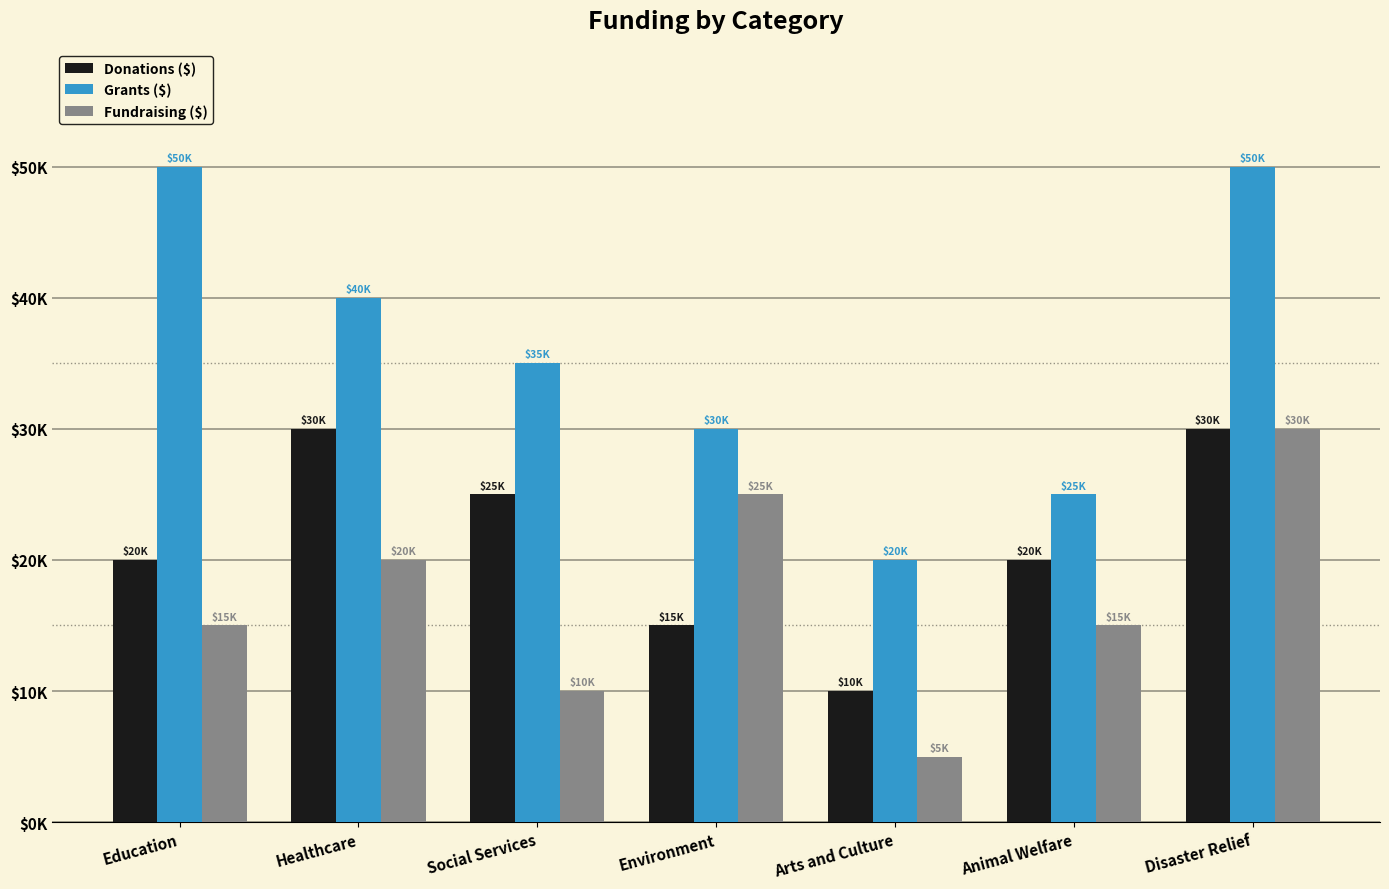

Reading left to right, list all the values displayed in this chart.

Donations ($): 20000	30000	25000	15000	10000	20000	30000
Grants ($): 50000	40000	35000	30000	20000	25000	50000
Fundraising ($): 15000	20000	10000	25000	5000	15000	30000